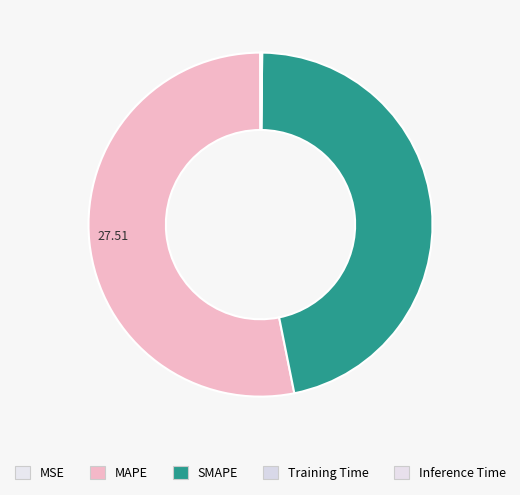

The MAPE slice represents 53% of the pie. True or false?

True